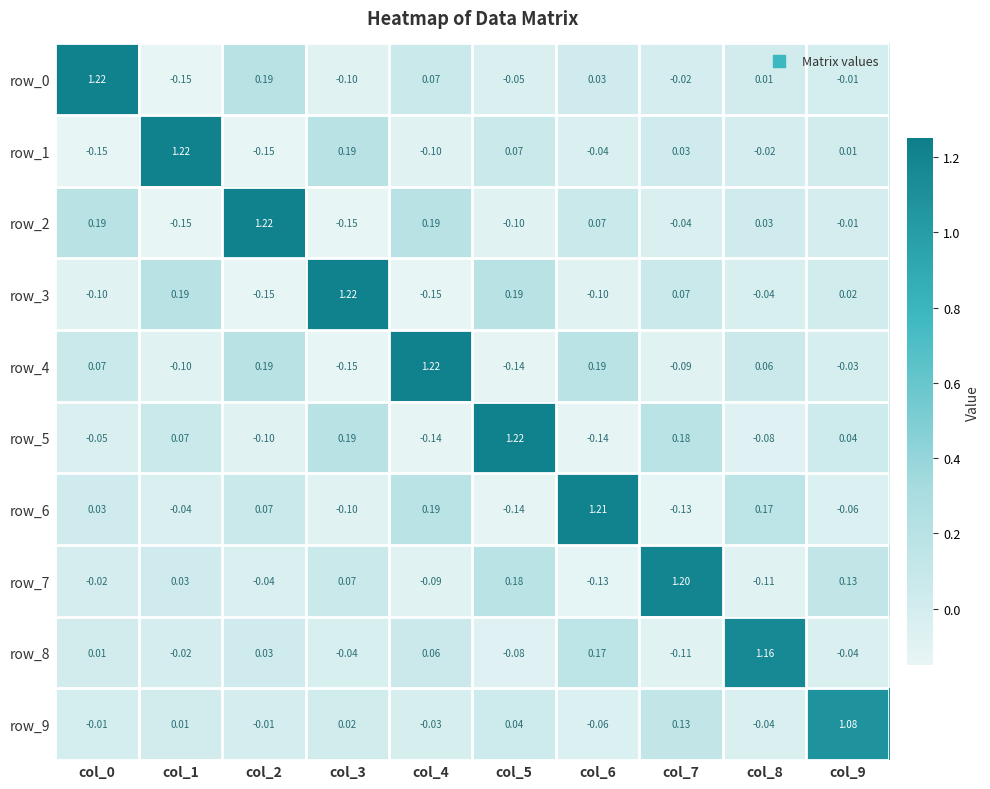

How many values in the row_3 series exceed 0?

5